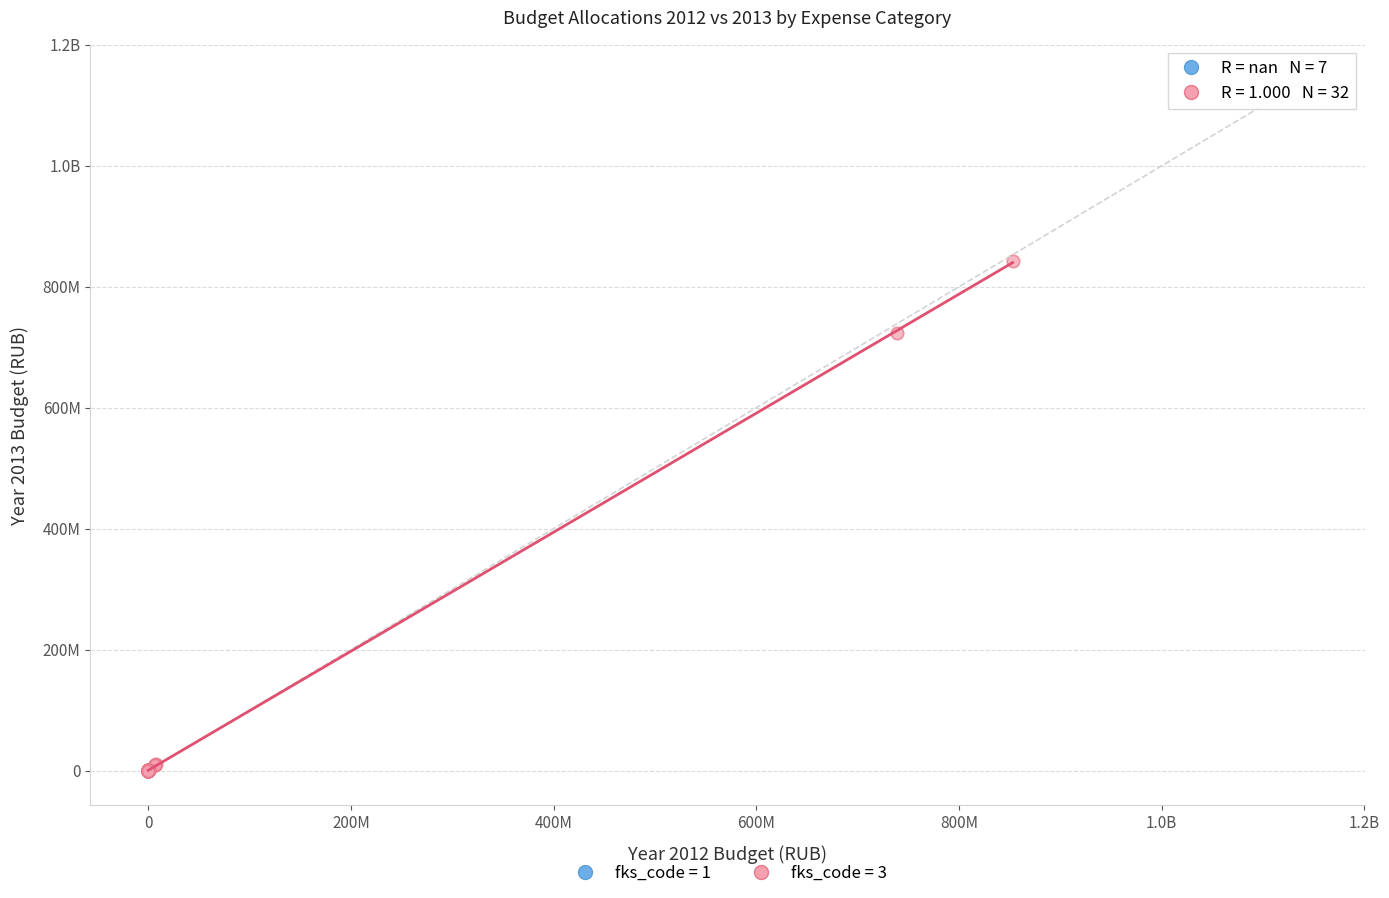

What are all the series names shown in the legend?

fks_code = 1, fks_code = 3